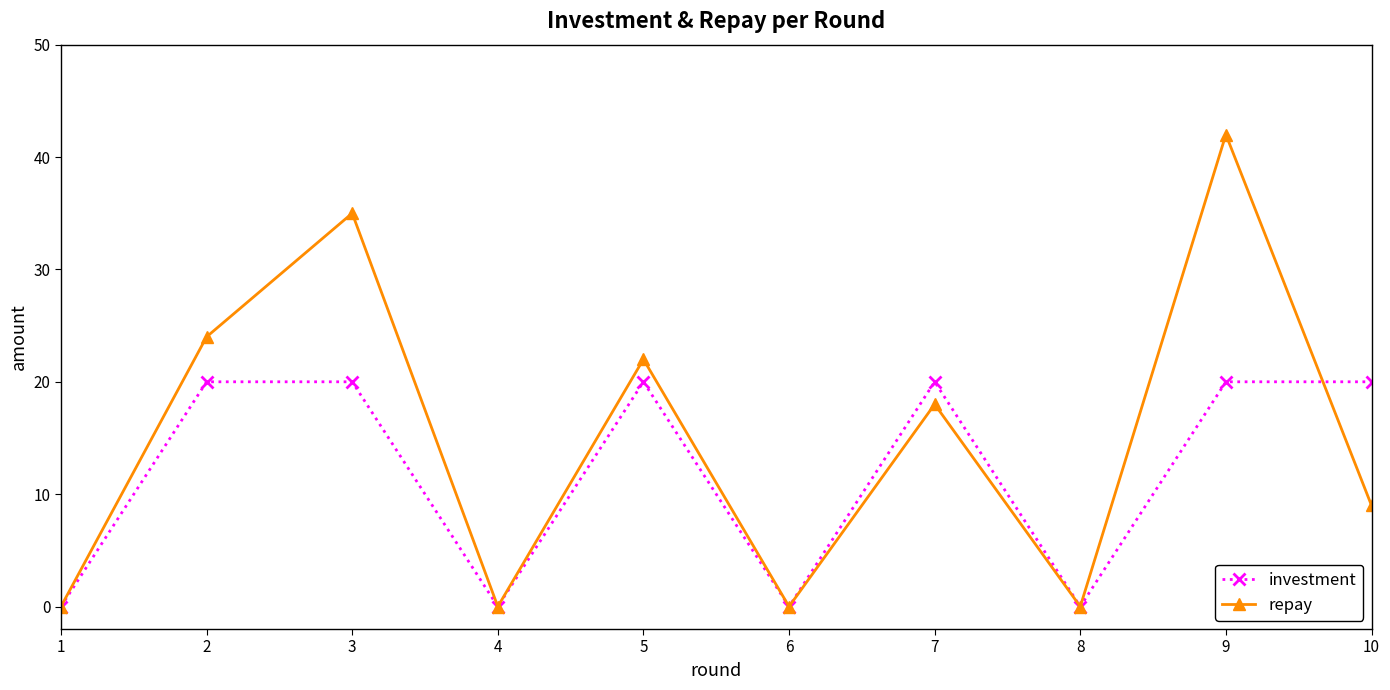

What is the greatest value displayed?

42